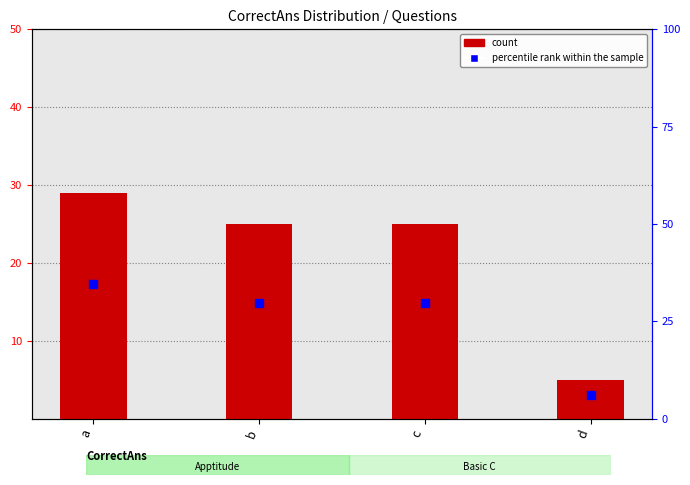

What is the total value across all series at b?

54.8